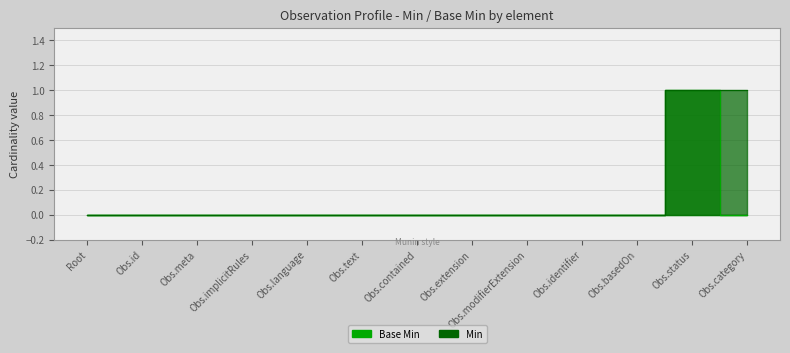

Which series changed the most between Obs.language and Obs.text?

Base Min